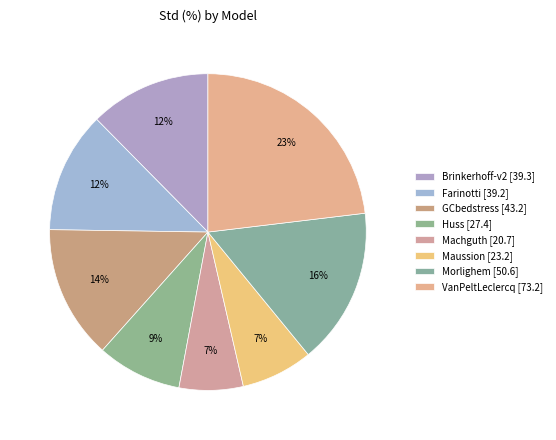

What is the change in value from Huss to Maussion?

-4.2